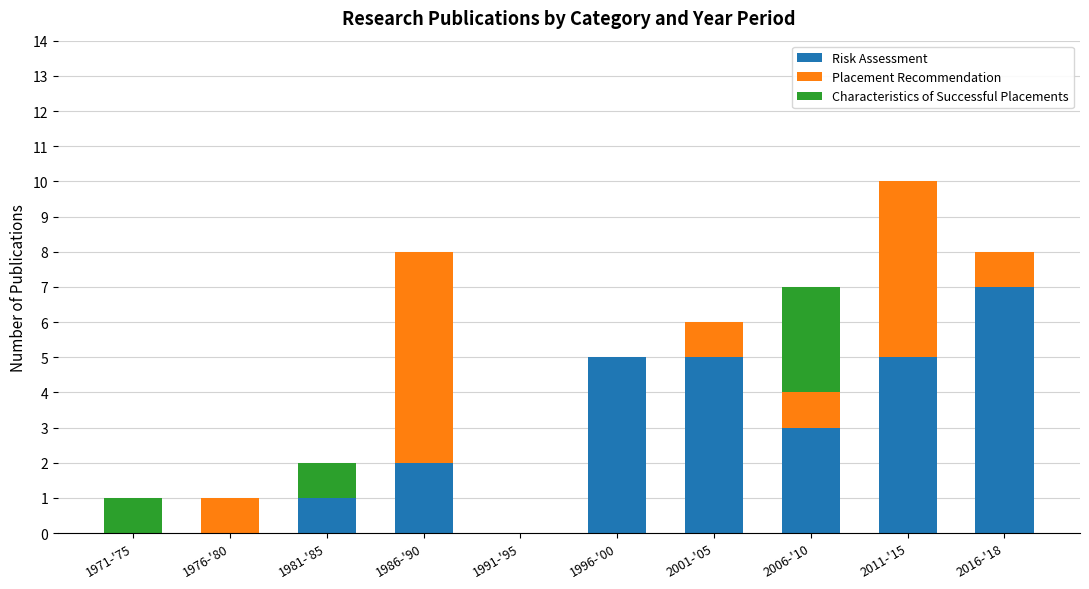

Is it true that Risk Assessment equals 1 at 1986-'90?

False